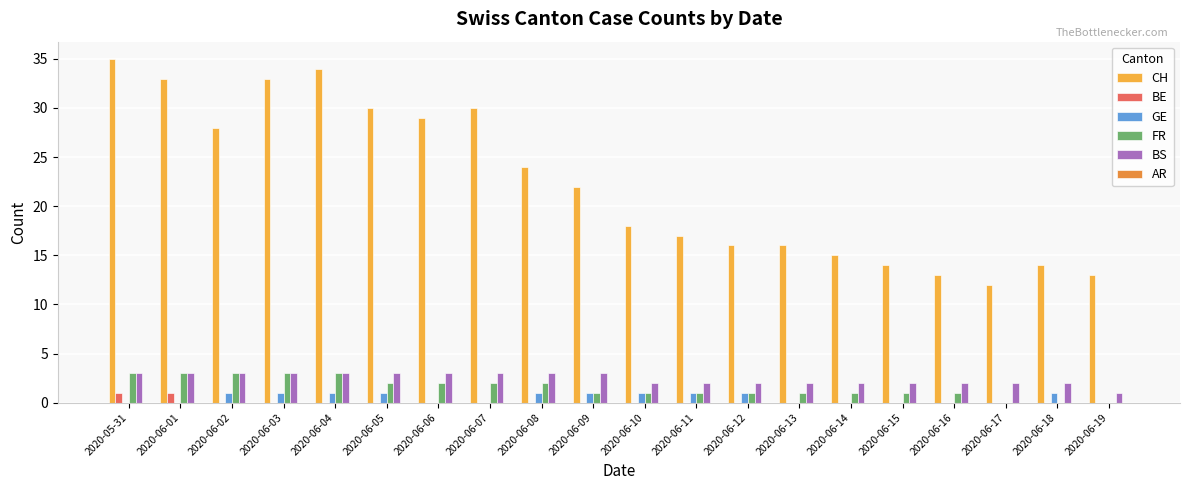

What is the sum of all CH values?

446